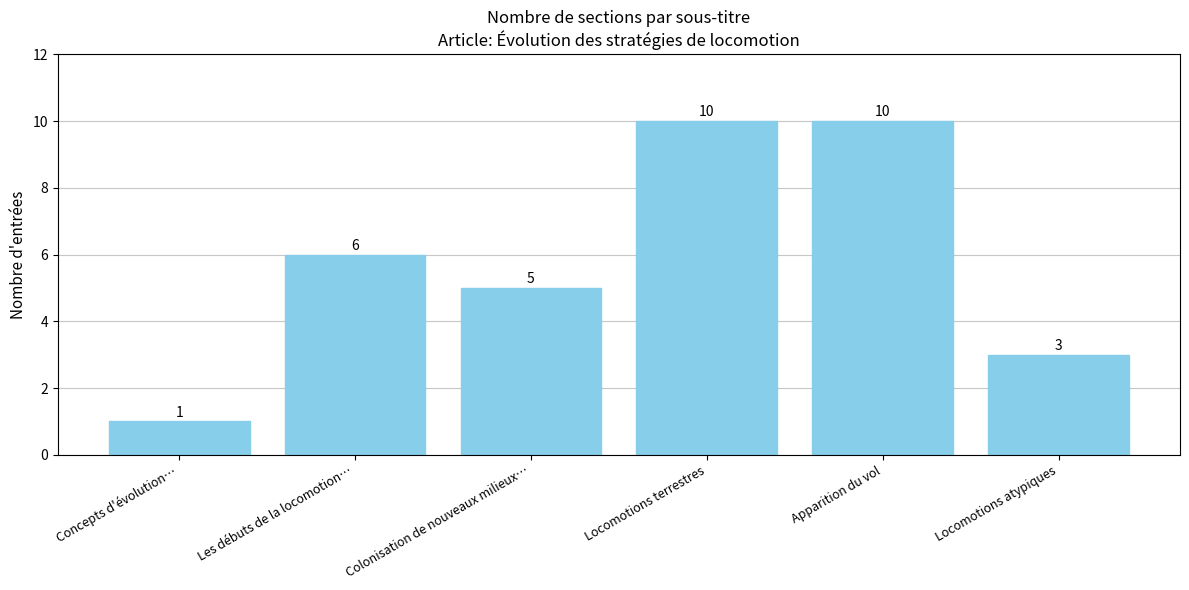

What position from the left is Locomotions atypiques?

6